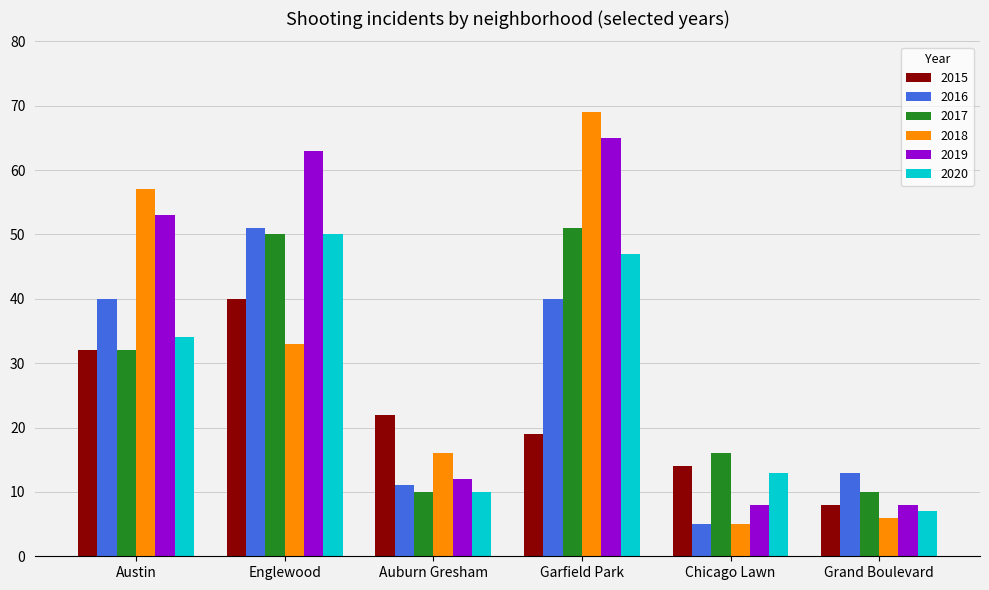

How many bars are there in total?

36